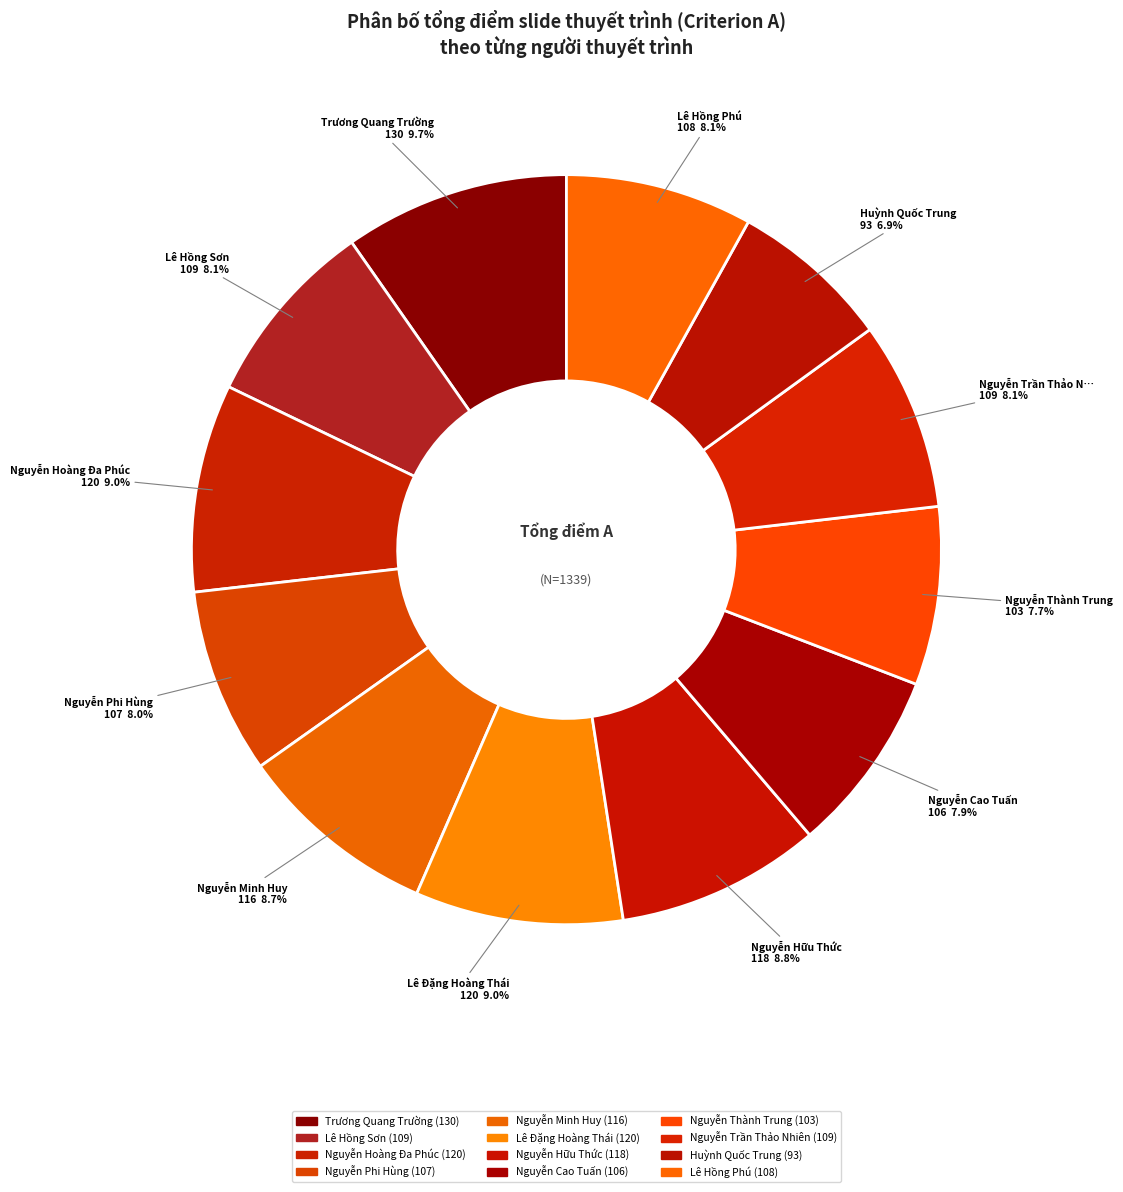

What percentage is the Huỳnh Quốc Trung slice, to the nearest percent?

7%